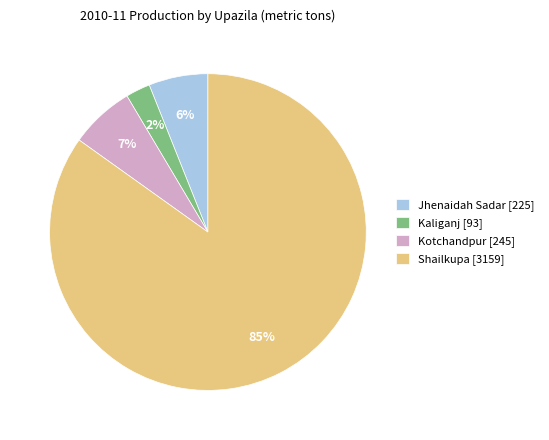

Is it true that Kotchandpur is 7% of the pie?

True